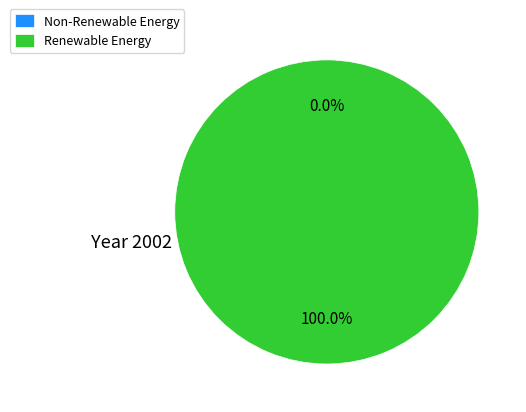

How many slices are in this pie chart?

2